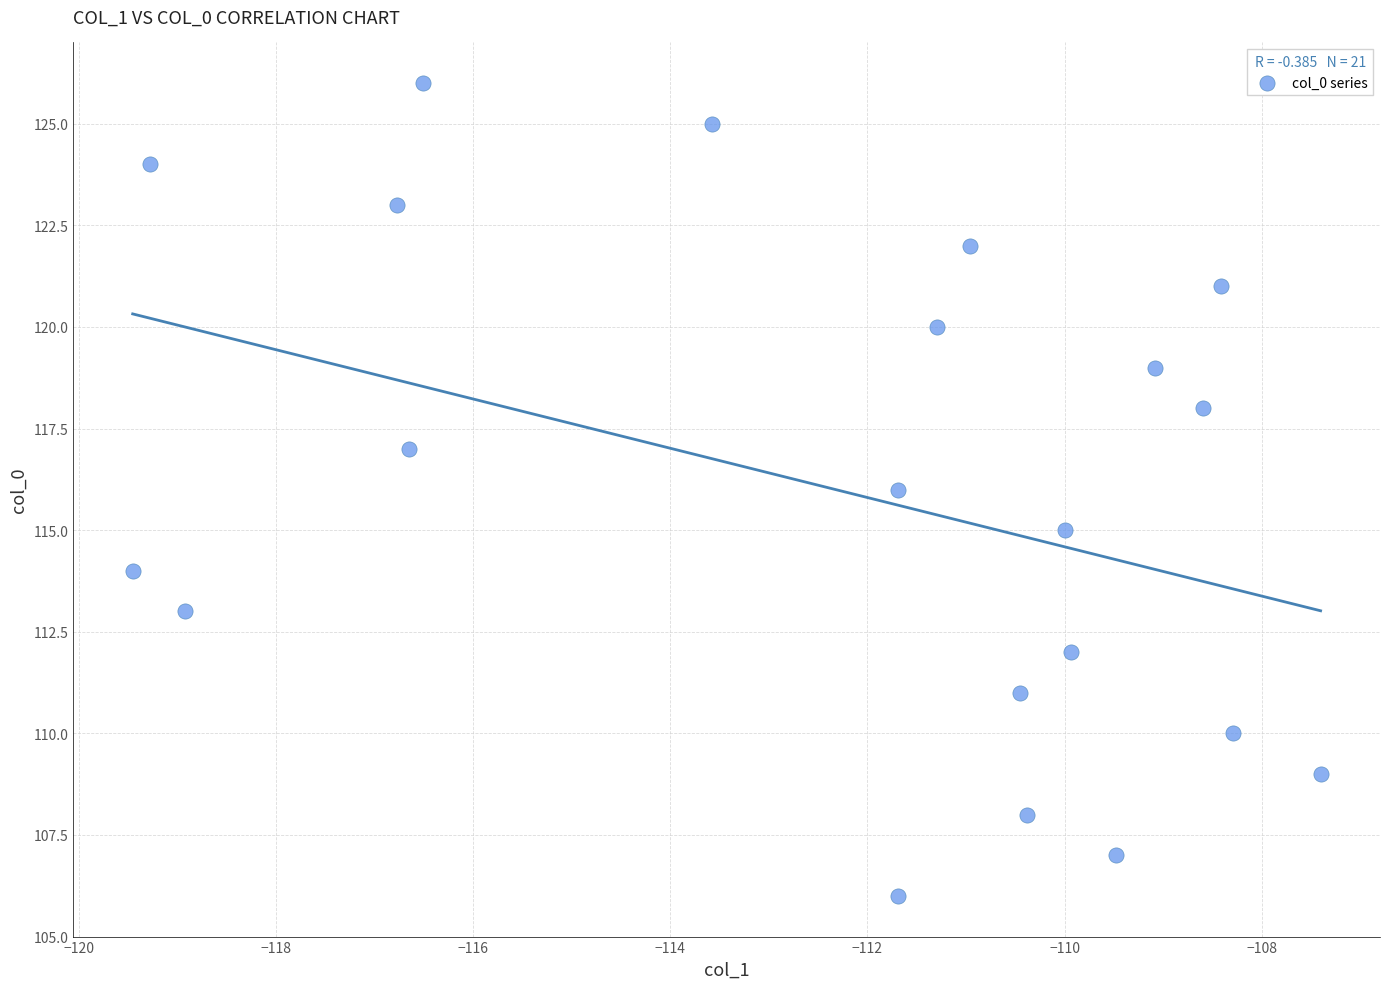

Count the number of points in this scatter plot.

21